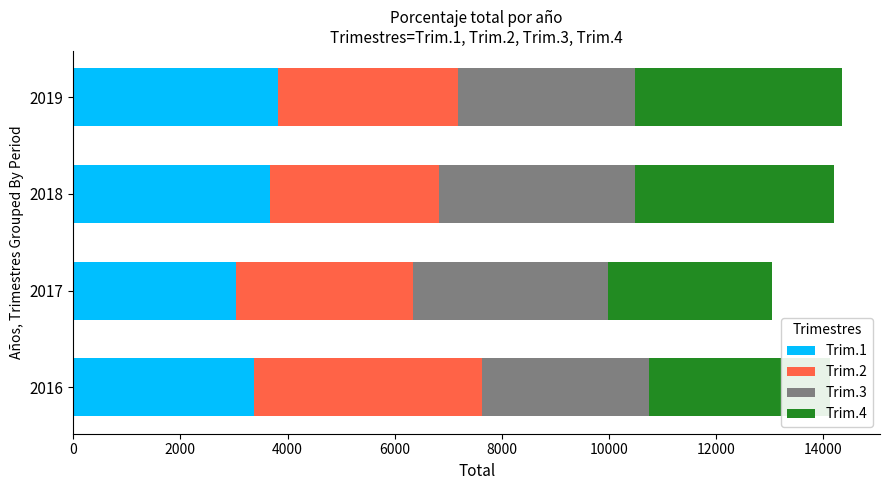

What is the total value across all series at 2019?

14344